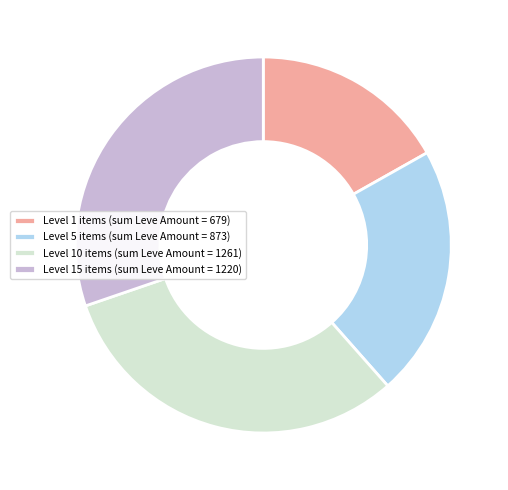

Which has a higher value, Level 1 items (sum Leve Amount = 679) or Level 10 items (sum Leve Amount = 1261)?

Level 10 items (sum Leve Amount = 1261)